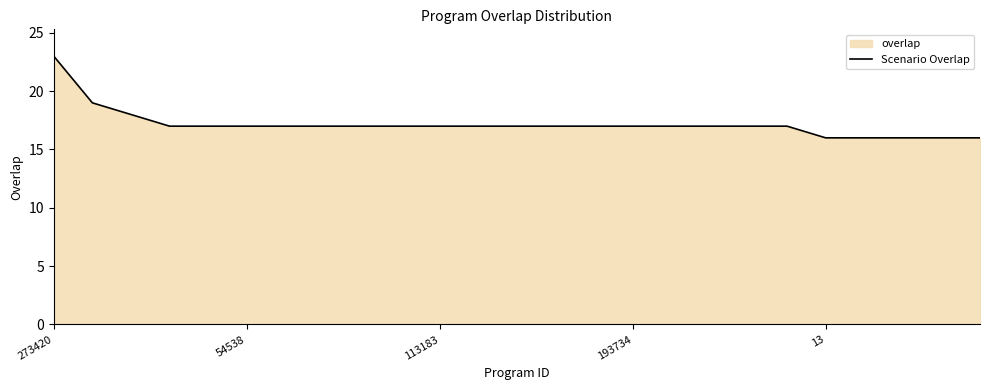

What is the sum of all values?

429